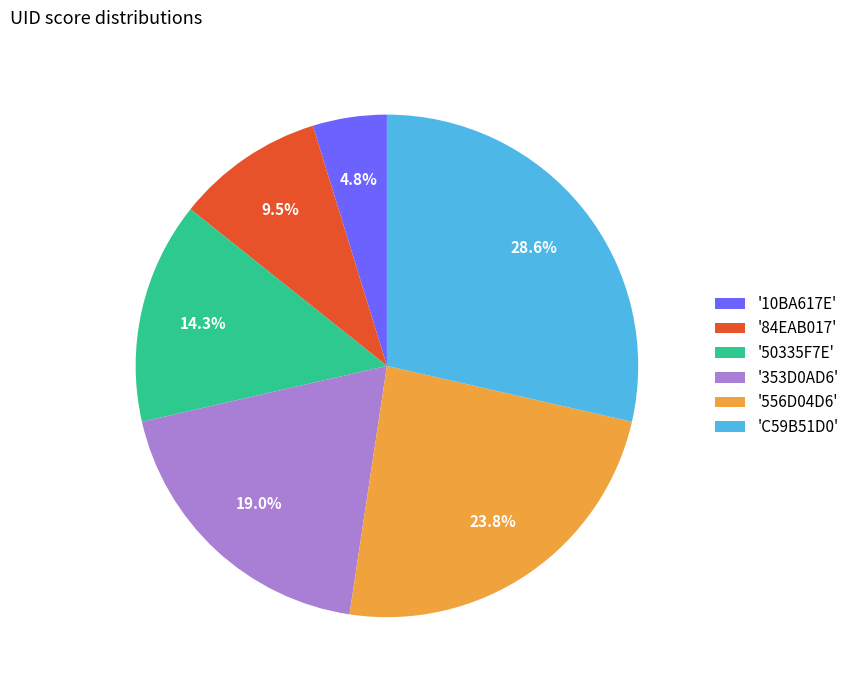

Count the number of slices in the pie.

6